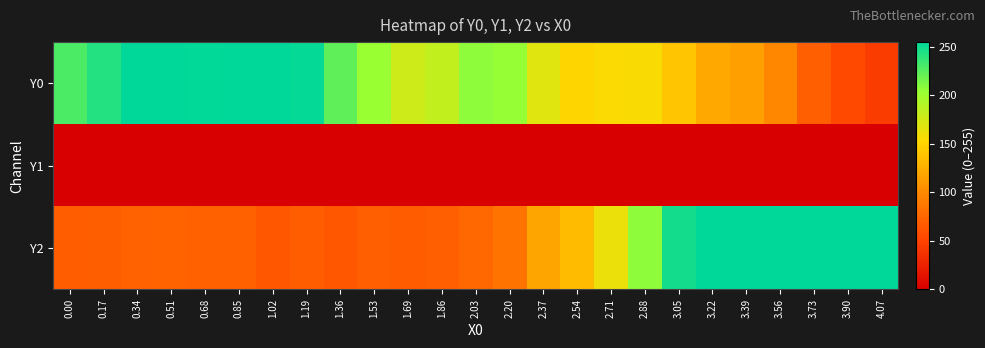

Reading right to left, transcribe all the data shown in this chart.

Y0: 4.07=45.0	3.90=54.1	3.73=70.1	3.56=98.5	3.39=115.0	3.22=121.2	3.05=140.4	2.88=155.8	2.71=155.0	2.54=150.8	2.37=168.3	2.20=205.1	2.03=207.2	1.86=183.5	1.69=177.5	1.53=203.3	1.36=223.1	1.19=253.1	1.02=255.0	0.85=255.0	0.68=254.3	0.51=255.0	0.34=255.0	0.17=242.6	0.00=229.2
Y1: 4.07=0.0	3.90=0.0	3.73=0.0	3.56=0.0	3.39=0.0	3.22=0.0	3.05=0.0	2.88=0.0	2.71=0.0	2.54=0.0	2.37=0.0	2.20=0.0	2.03=0.0	1.86=0.0	1.69=0.0	1.53=0.0	1.36=0.0	1.19=0.0	1.02=0.0	0.85=0.0	0.68=0.0	0.51=0.0	0.34=0.0	0.17=0.0	0.00=0.0
Y2: 4.07=255.0	3.90=255.0	3.73=255.0	3.56=255.0	3.39=255.0	3.22=254.7	3.05=248.1	2.88=207.6	2.71=162.4	2.54=133.0	2.37=119.0	2.20=85.0	2.03=76.0	1.86=70.4	1.69=67.9	1.53=69.8	1.36=64.3	1.19=68.7	1.02=64.0	0.85=71.4	0.68=71.3	0.51=73.1	0.34=72.7	0.17=69.6	0.00=68.6